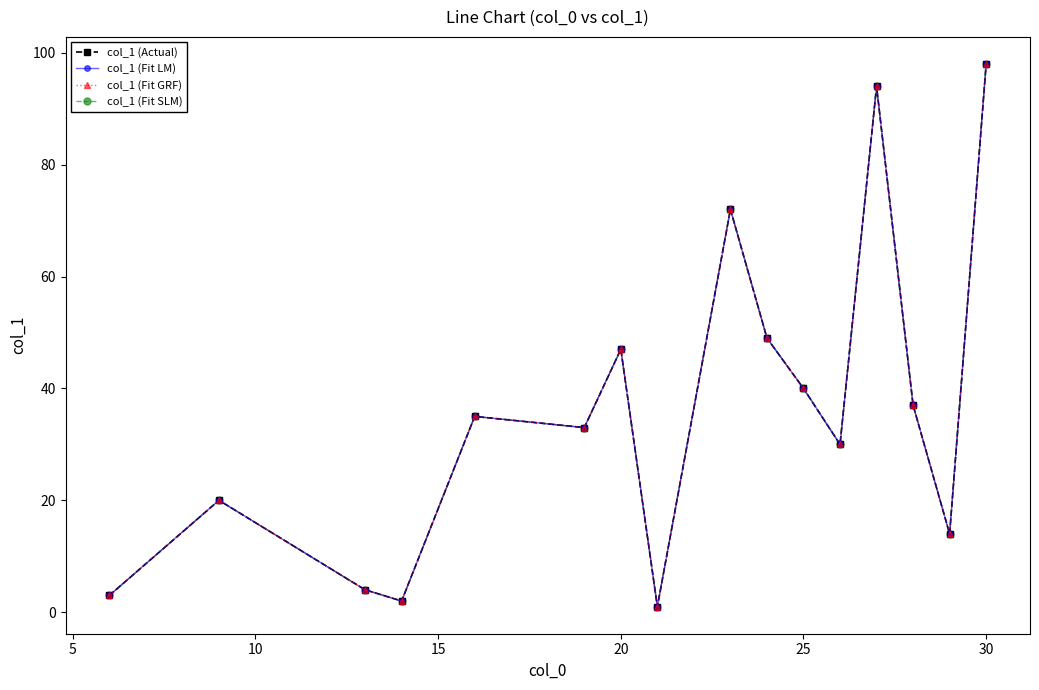

Which series has the largest total across all categories?

col_1 (Actual)